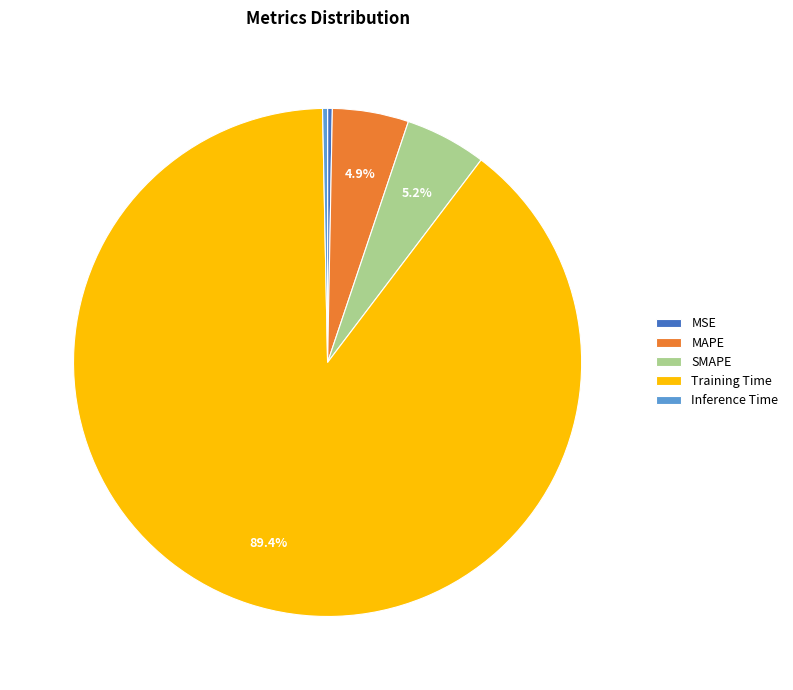

Between MSE and Training Time, which is larger?

Training Time